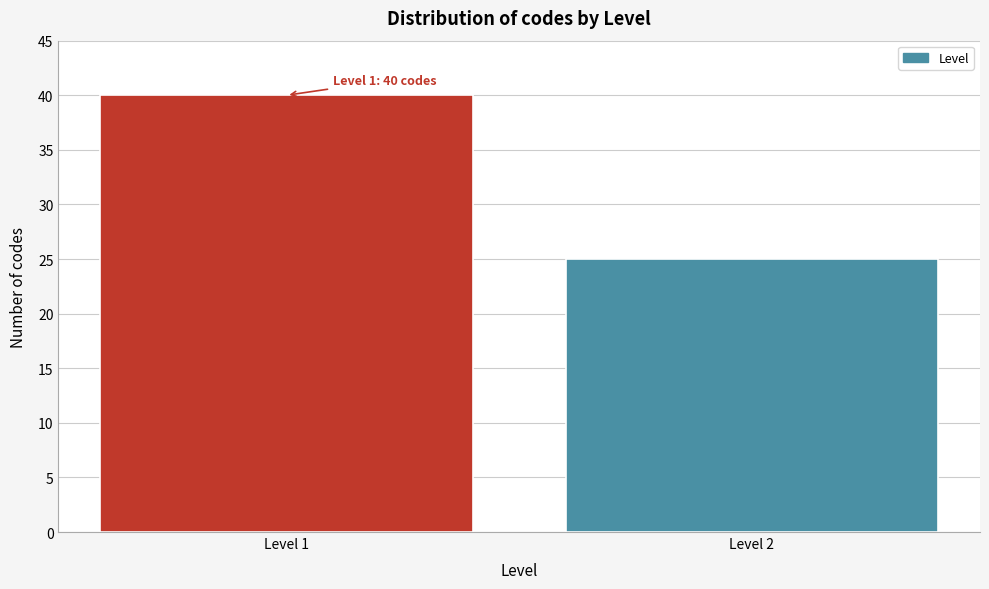

Reading left to right, list all the values displayed in this chart.

Level 1=40	Level 2=25